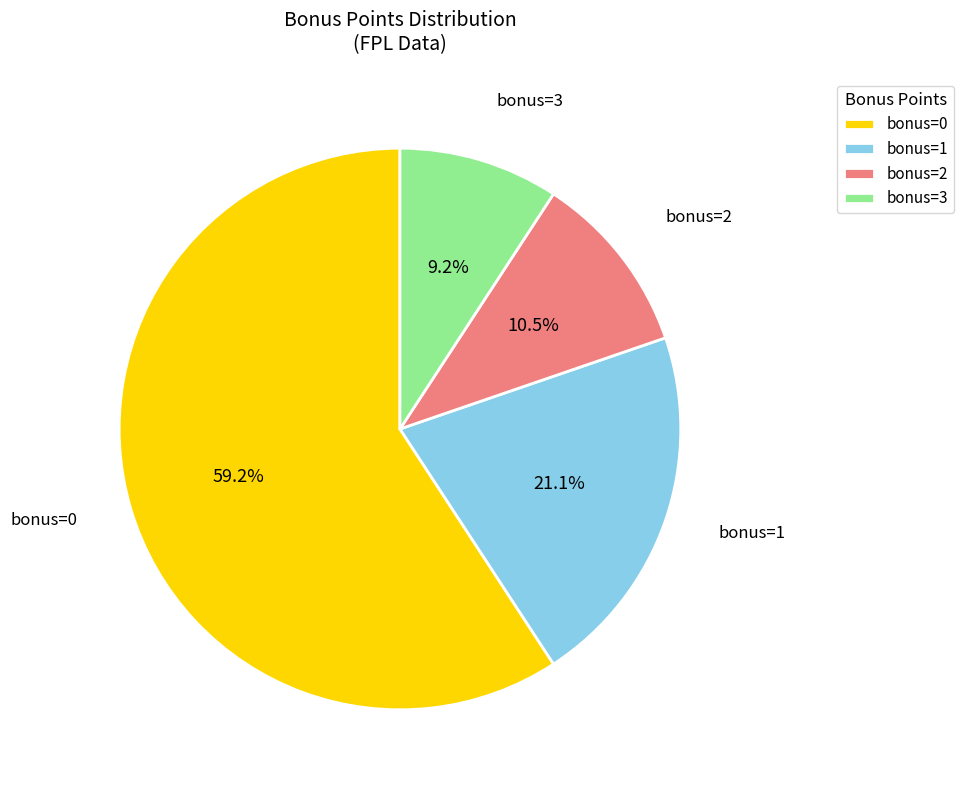

What is the largest slice in the pie chart?

bonus=0